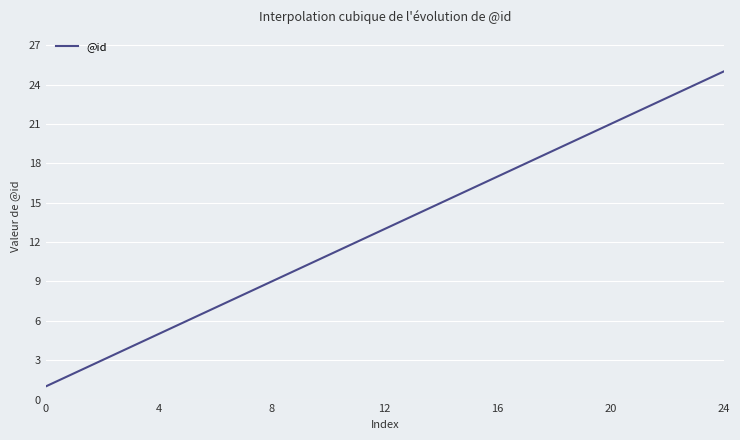

What is the greatest value displayed?

25.0